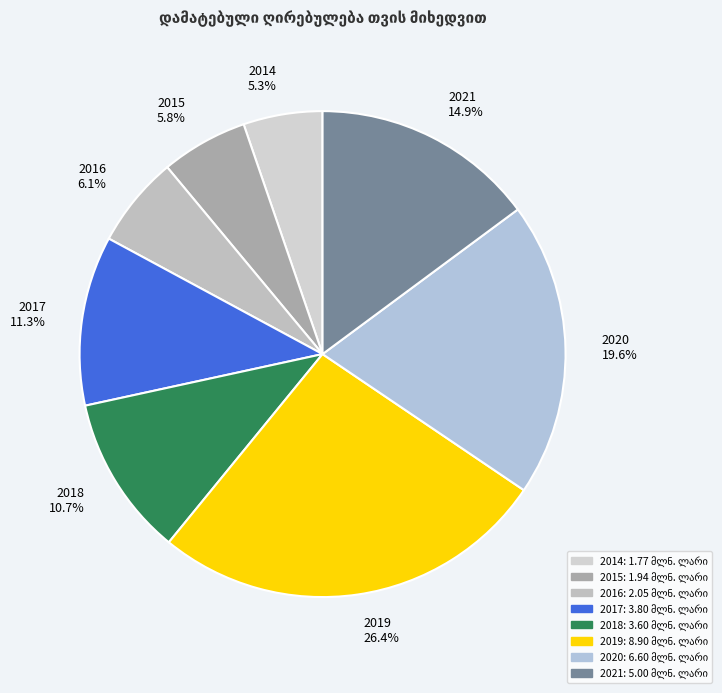

Is there a majority slice in this chart?

No